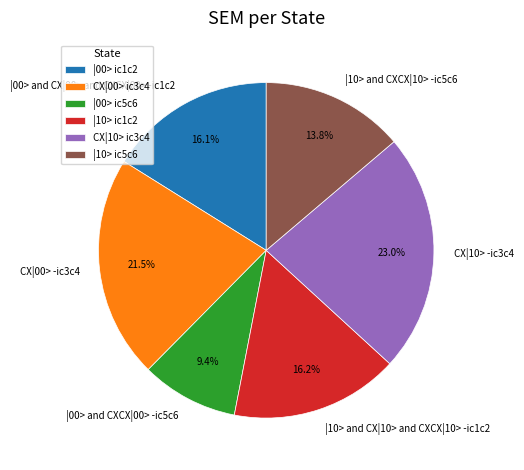

Is there a majority slice in this chart?

No